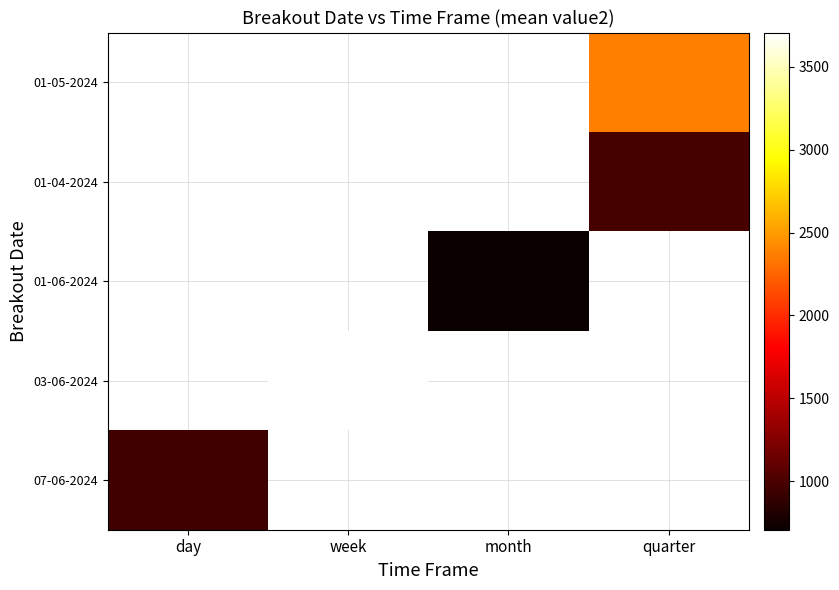

Count the number of data series in this chart.

5